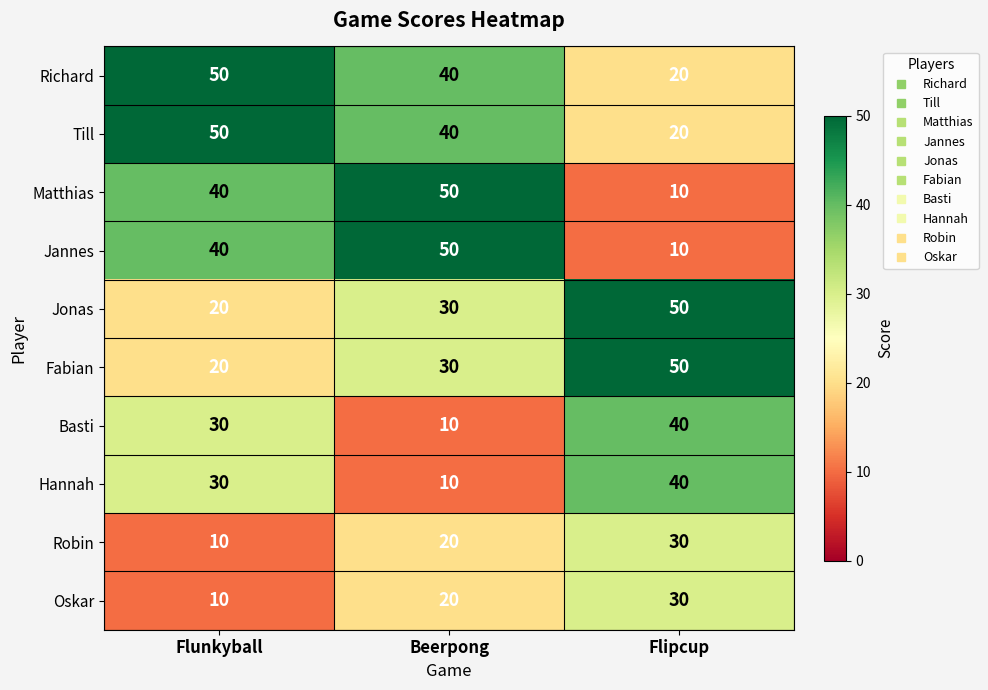

Which category has the lowest value in the Jannes series?

Flipcup